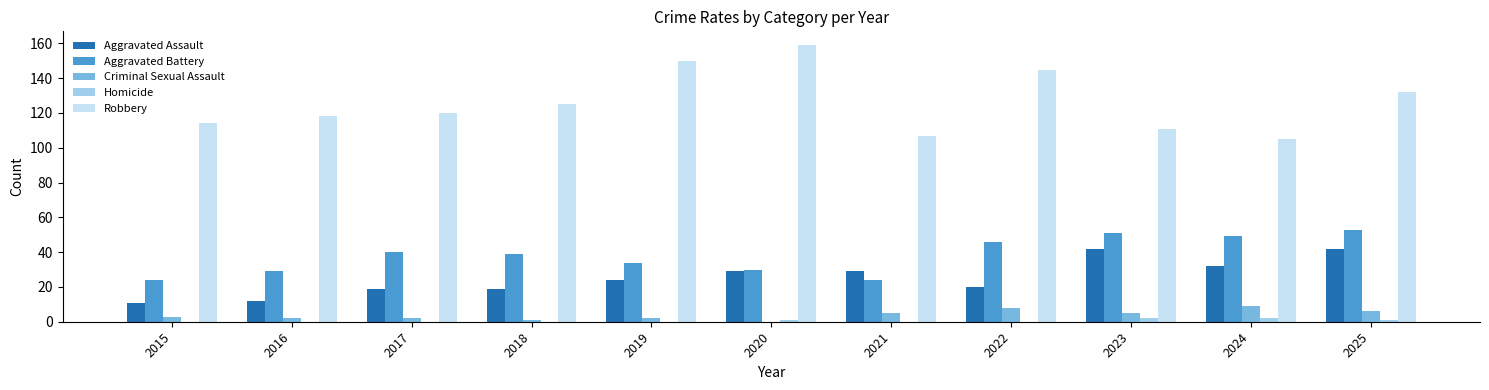

Between 2017 and 2022, which series saw the biggest shift?

Robbery